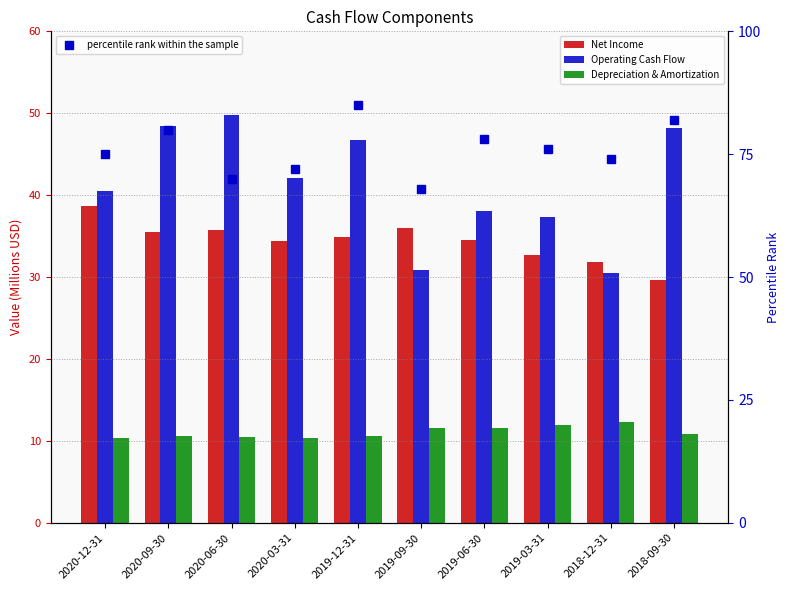

What is the spread (max minus min) of values at 2020-03-31?

31.7